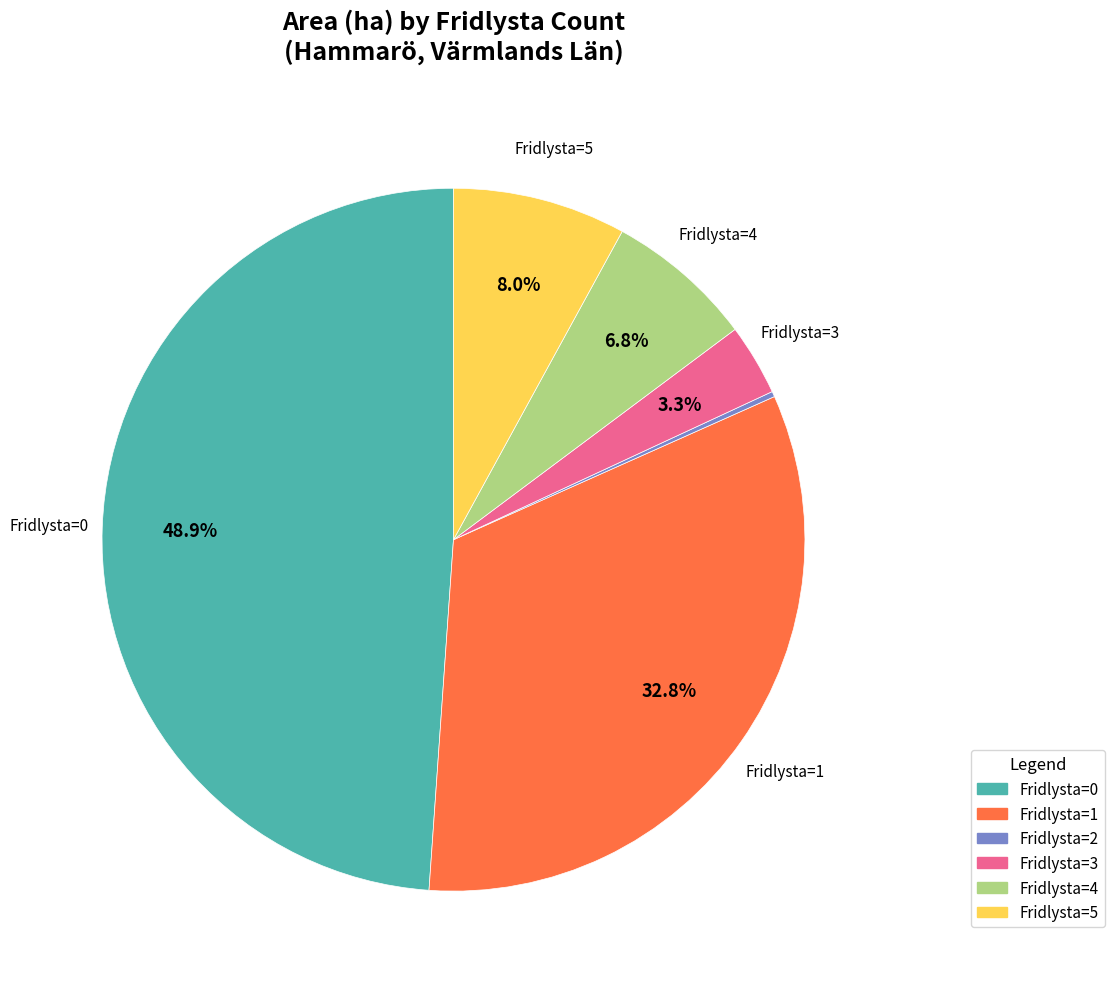

Is there any slice that represents more than half of the pie?

No